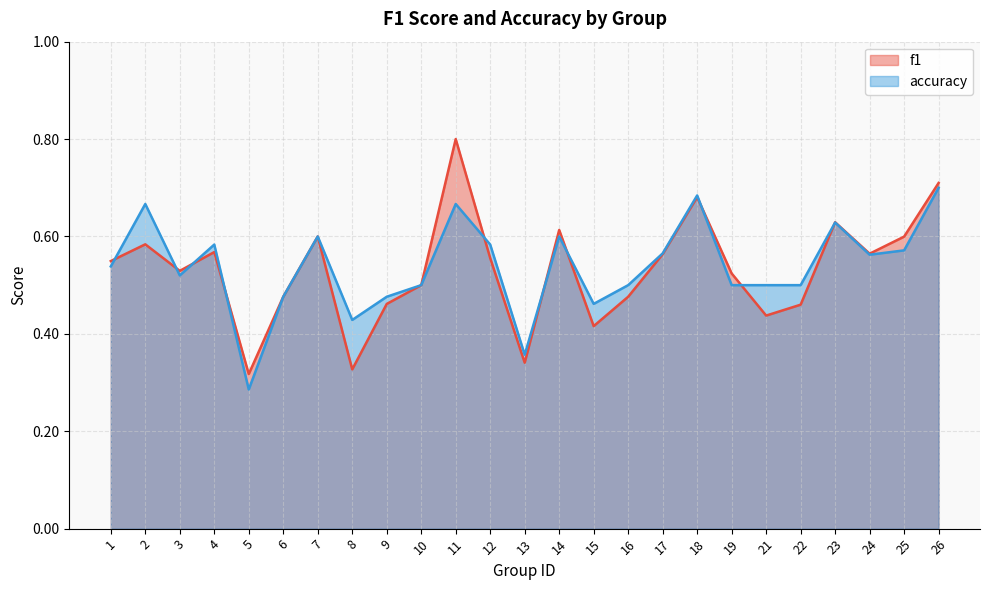

What is the greatest value displayed?

0.8